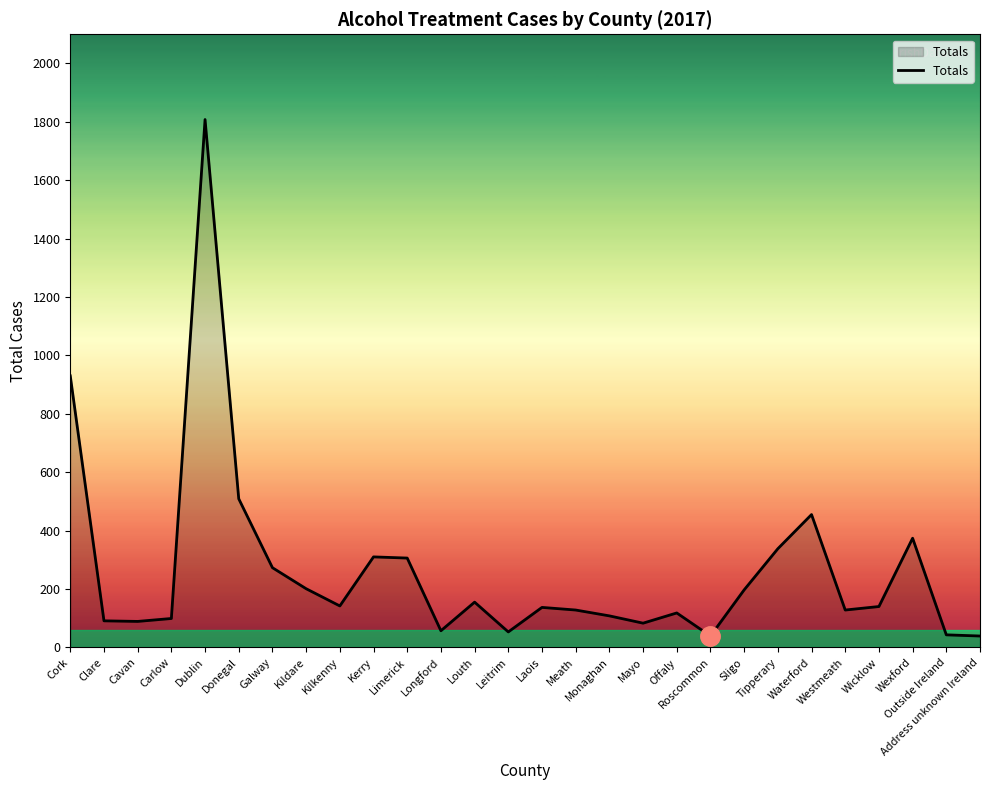

What is the maximum value shown in the chart?

1808